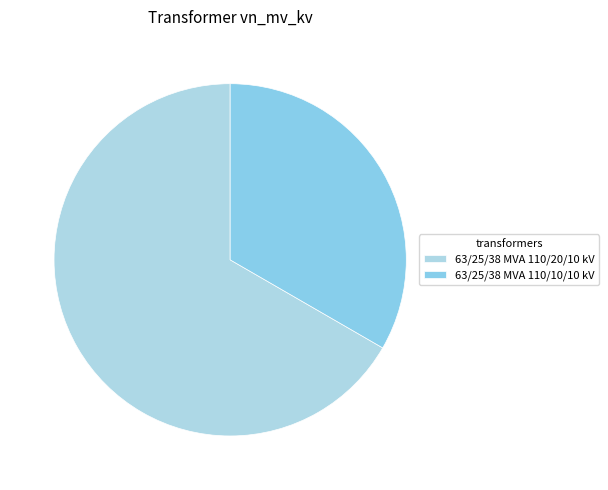

Rank the categories by value from highest to lowest.

63/25/38 MVA 110/20/10 kV, 63/25/38 MVA 110/10/10 kV